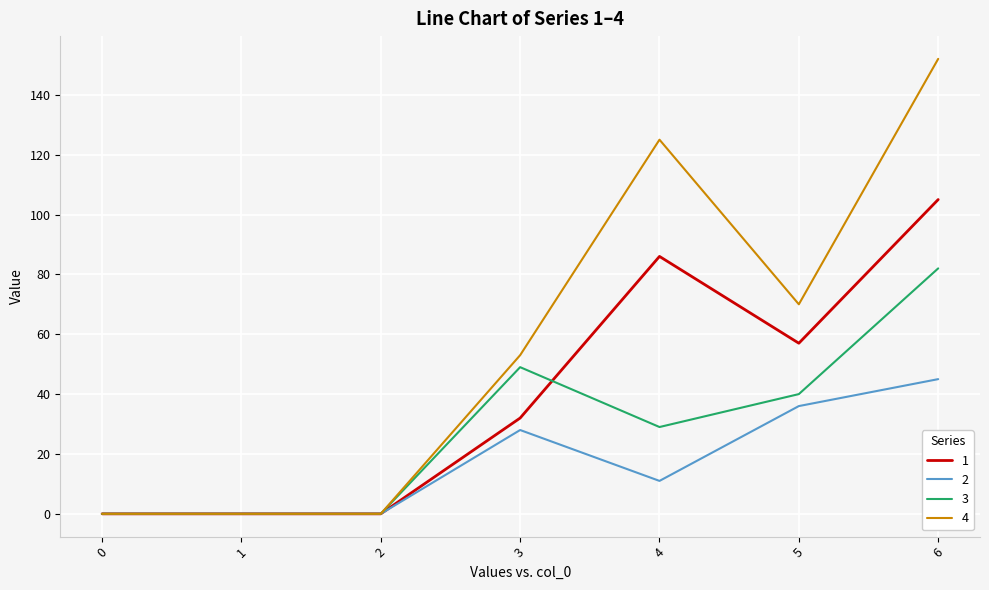

What is the difference between the maximum and minimum values in the 4 series?

152